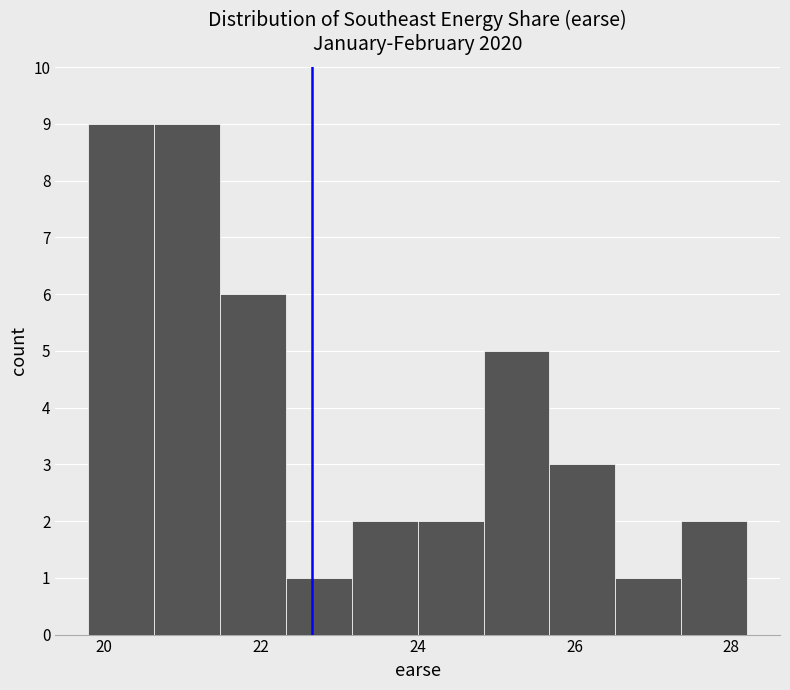

How tall is the bar that spans 20.64 to 21.48 on the x-axis? Neither the bar edges nor the heights are printed on the chart, so give them approximately, as read against the axes.

9